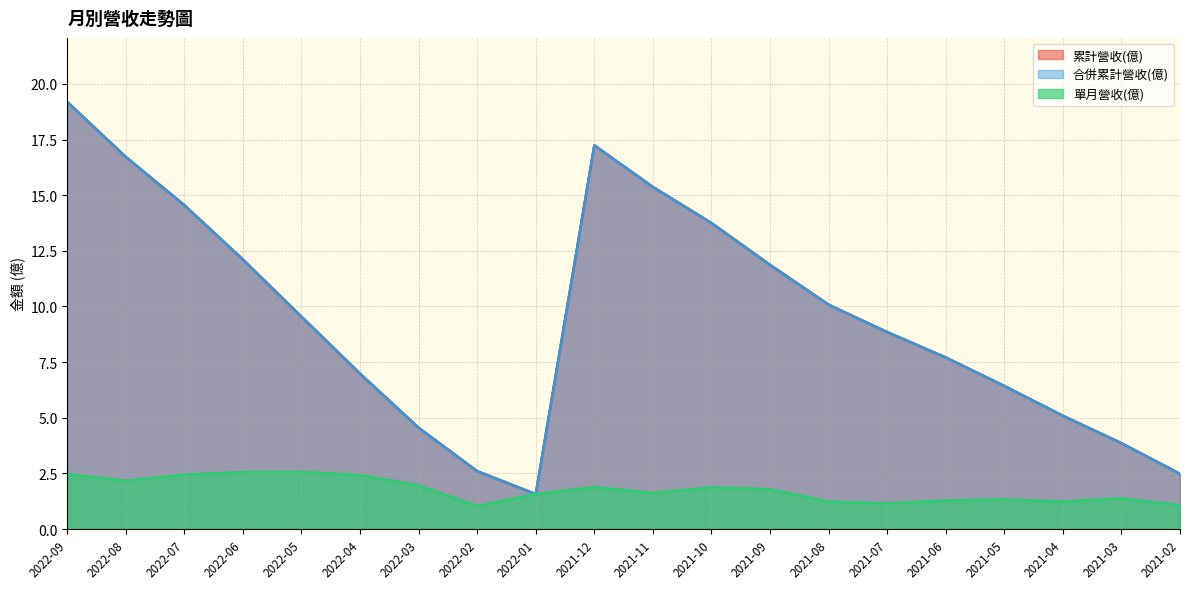

How many lines are shown in the chart?

3